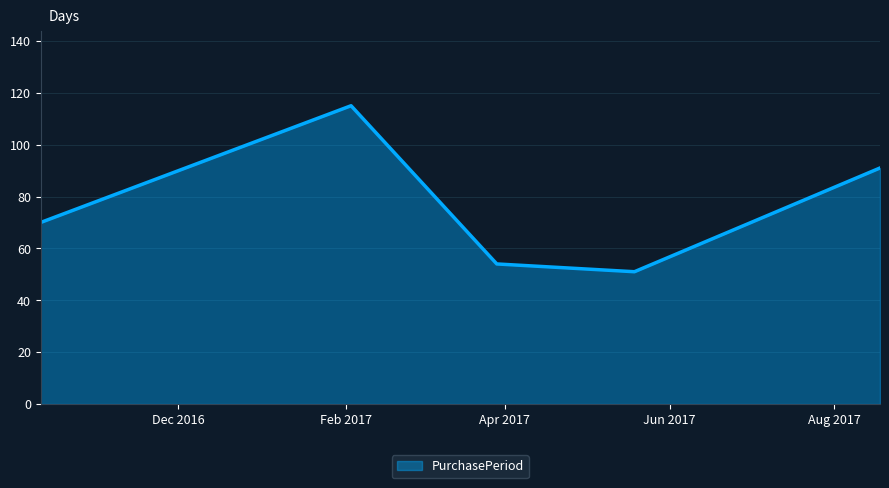

What is the minimum value shown in the chart?

51